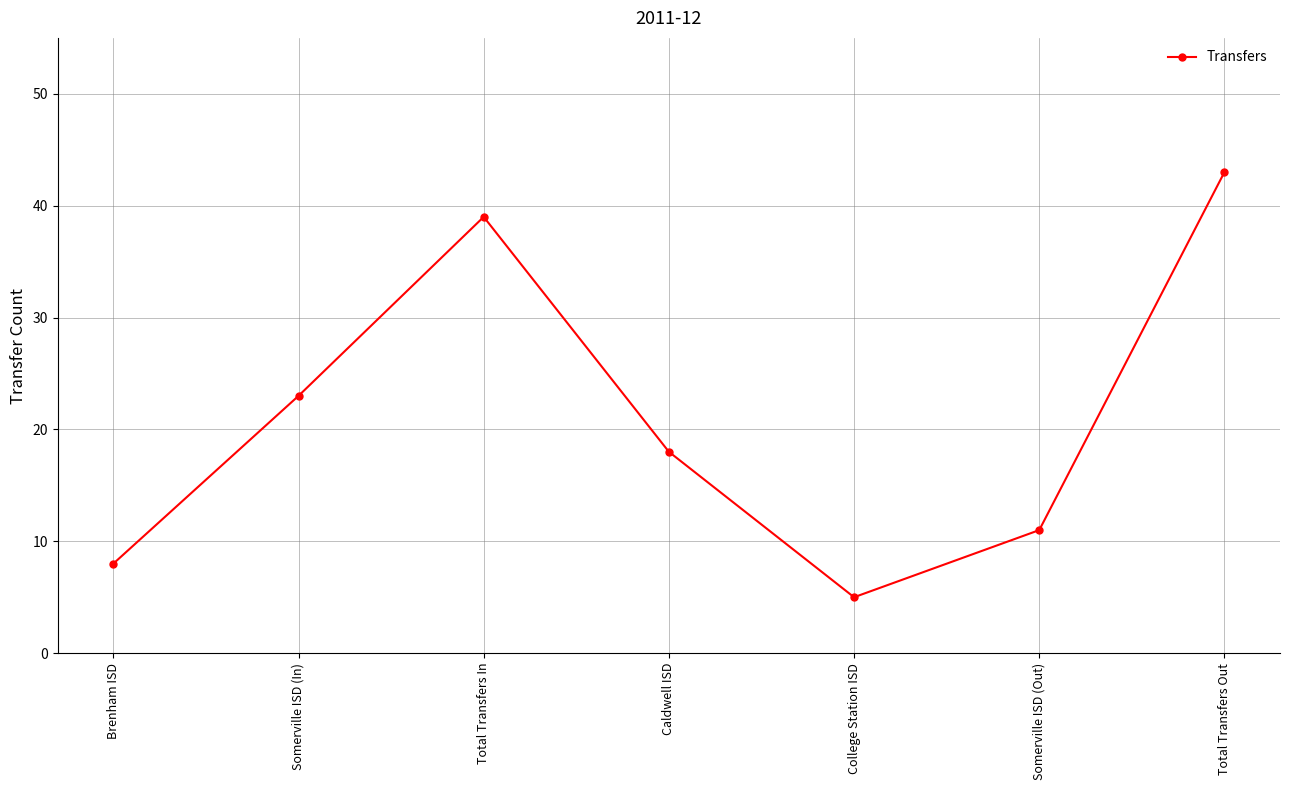

What is the label of the 1st point from the right?

Total Transfers Out